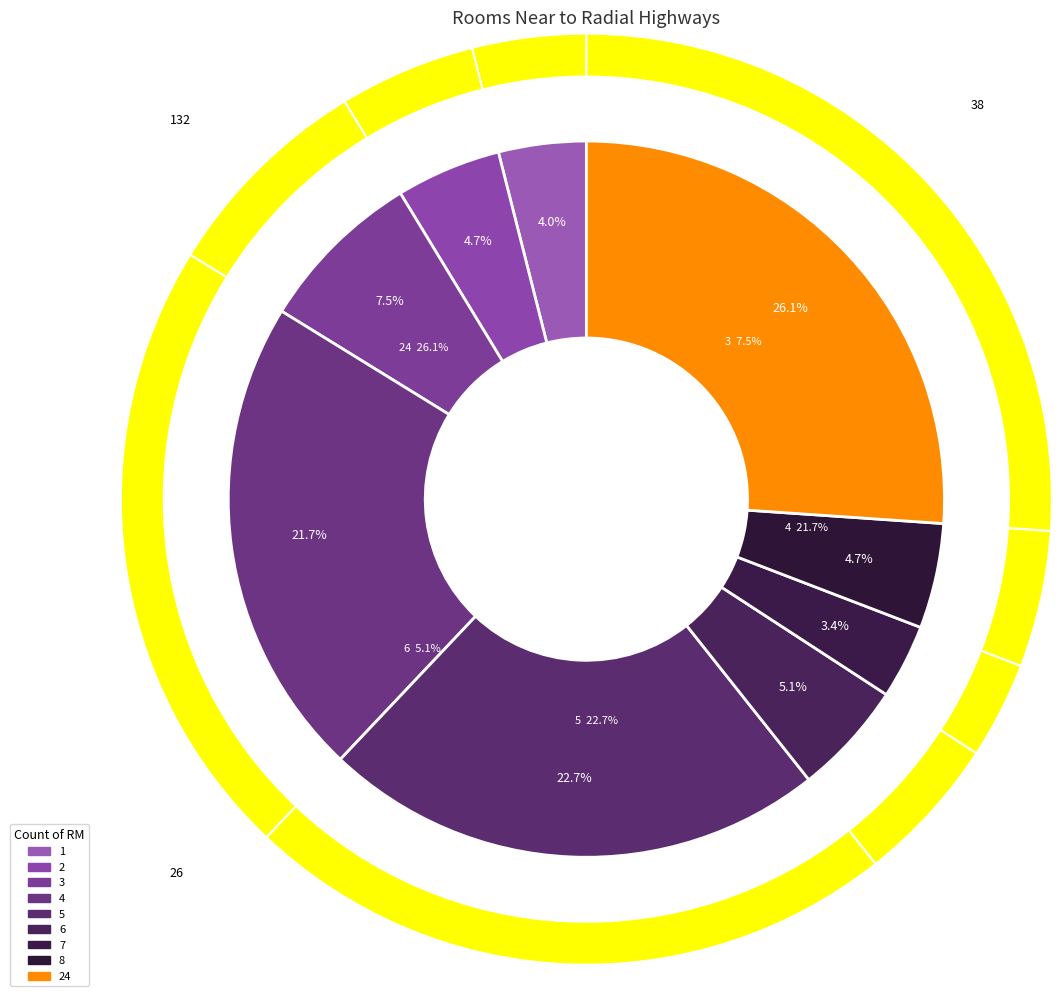

How many segments does this pie chart have?

9